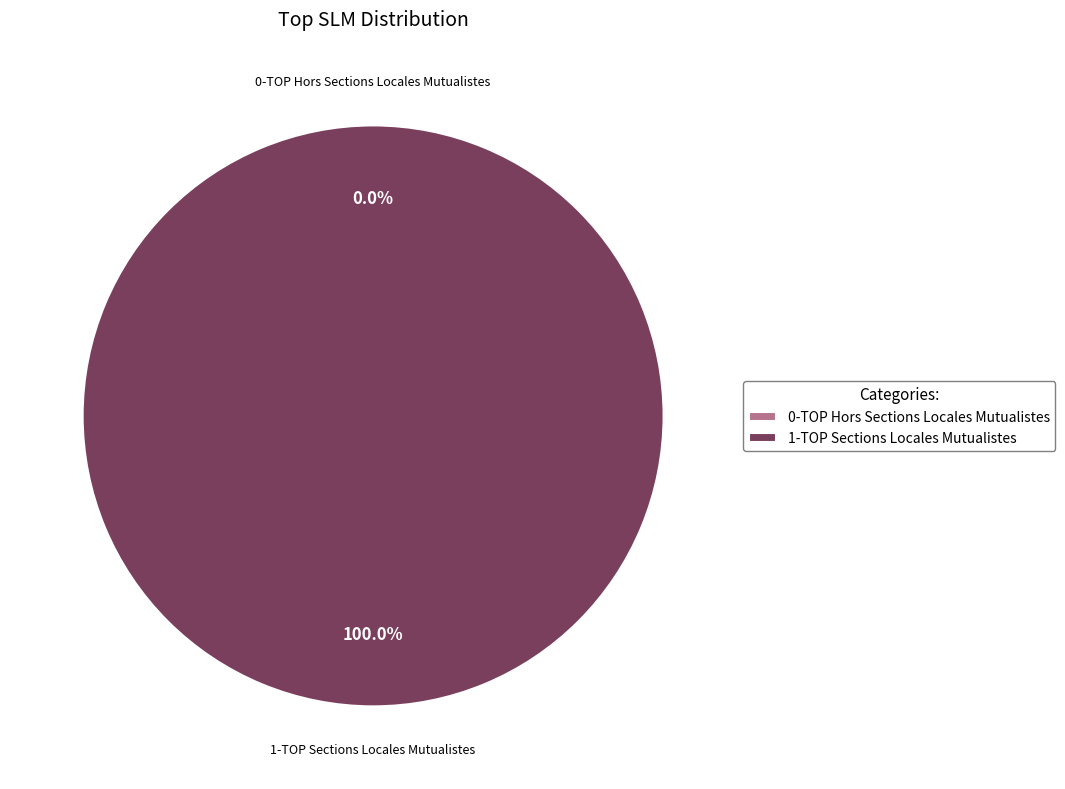

How many segments does this pie chart have?

2